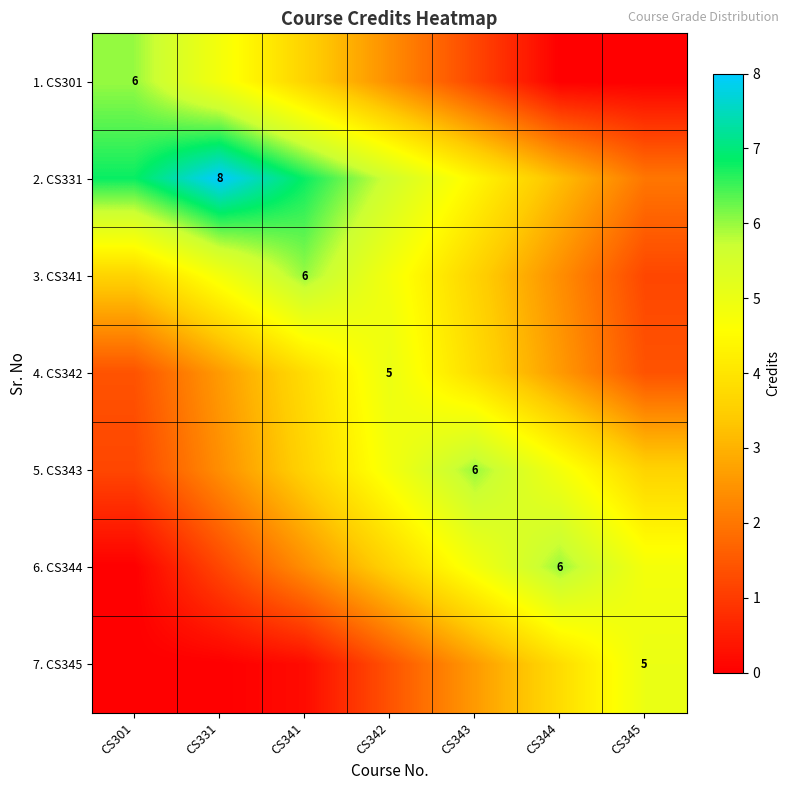

Which category has the highest value across all series?

CS331